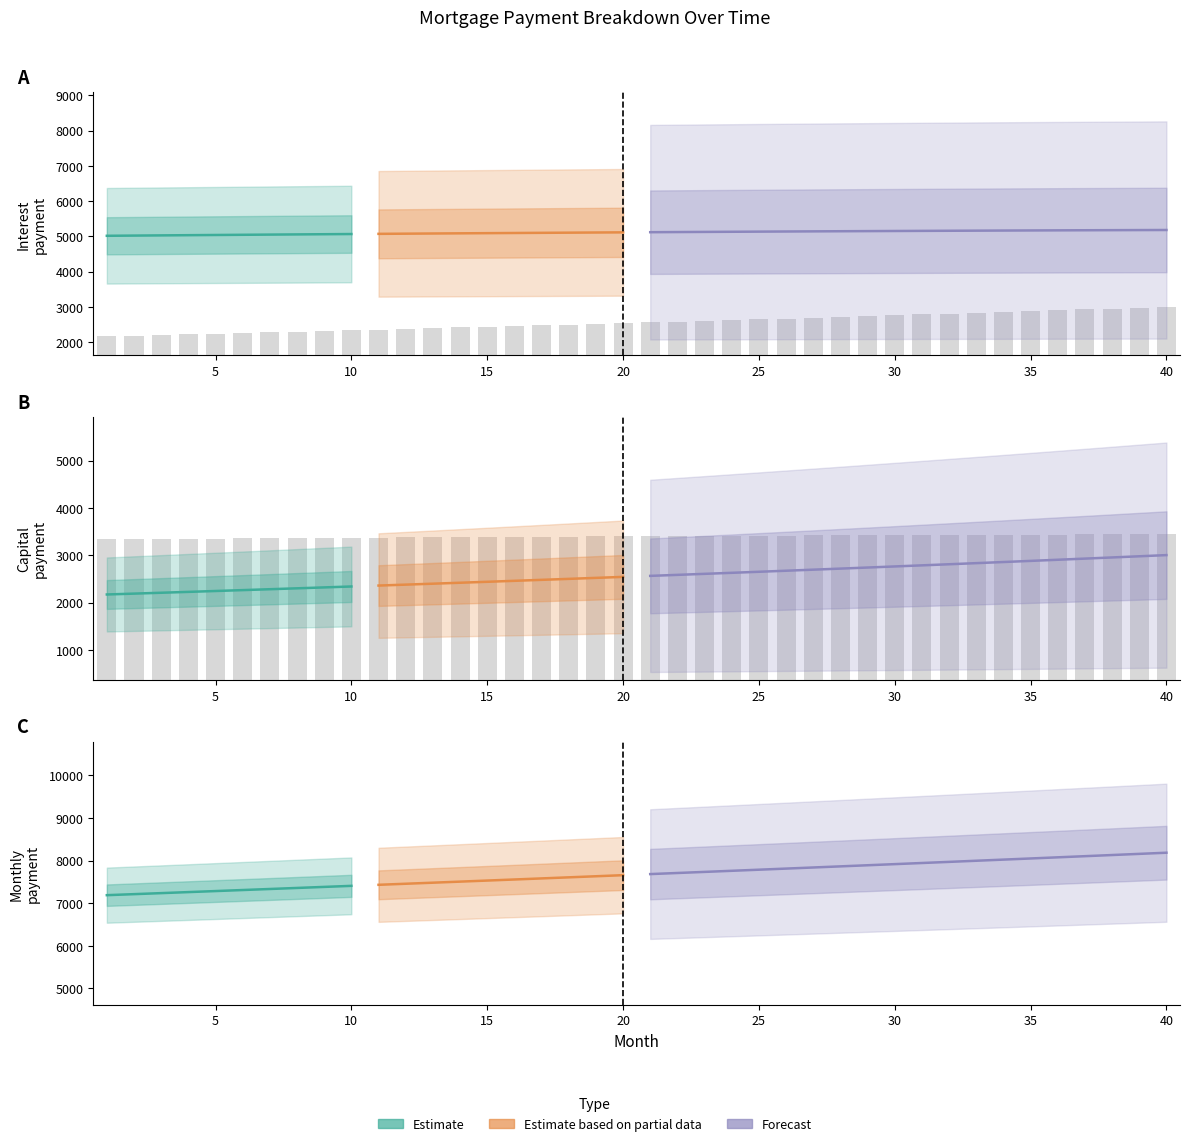

The value of interest at 25 is 3414.3. True or false?

True